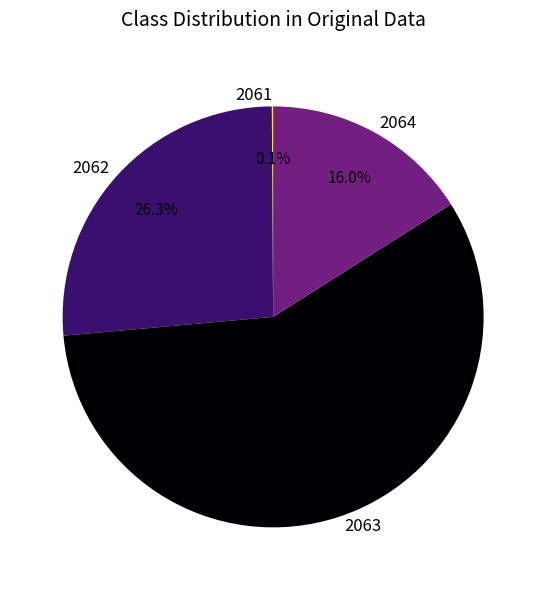

Is 2064 the majority of the pie?

No